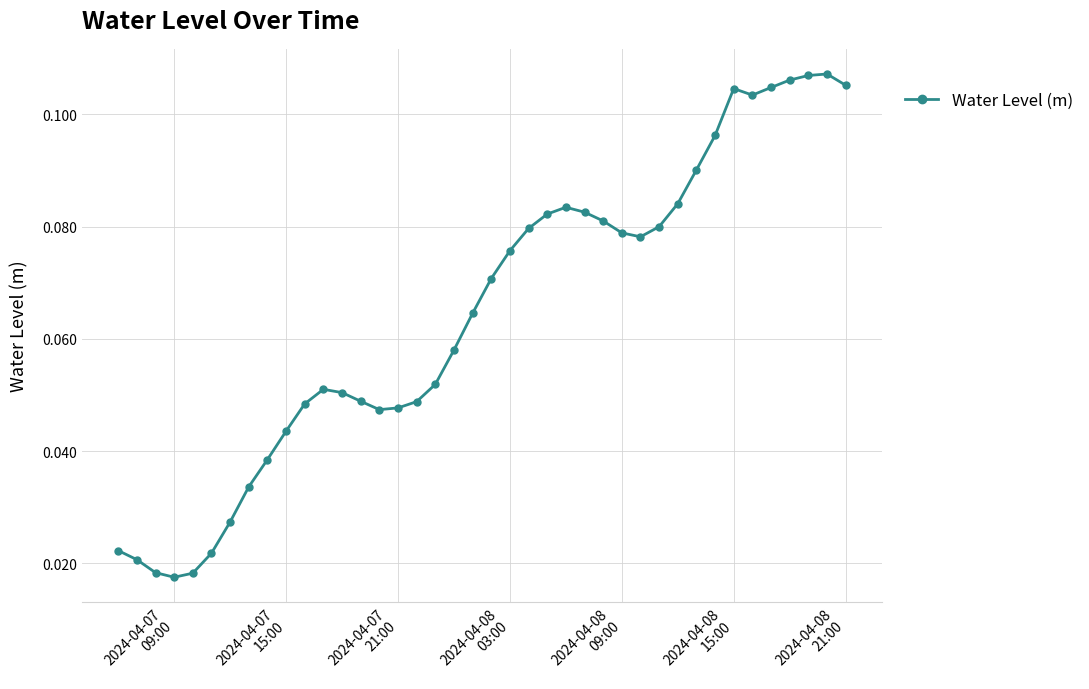

True or false: the data has more than 0 interior local peaks.

True